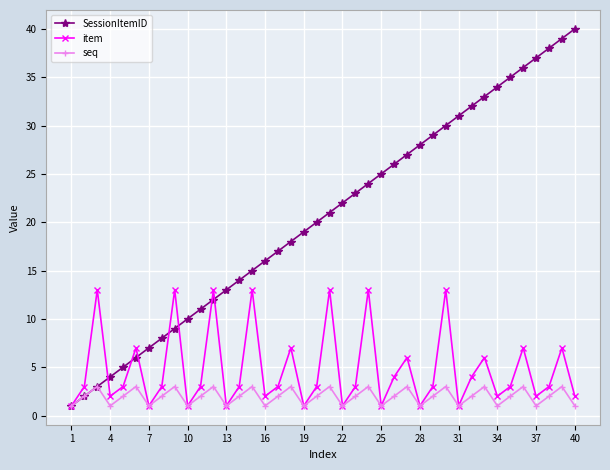

What is the maximum value shown in the chart?

40